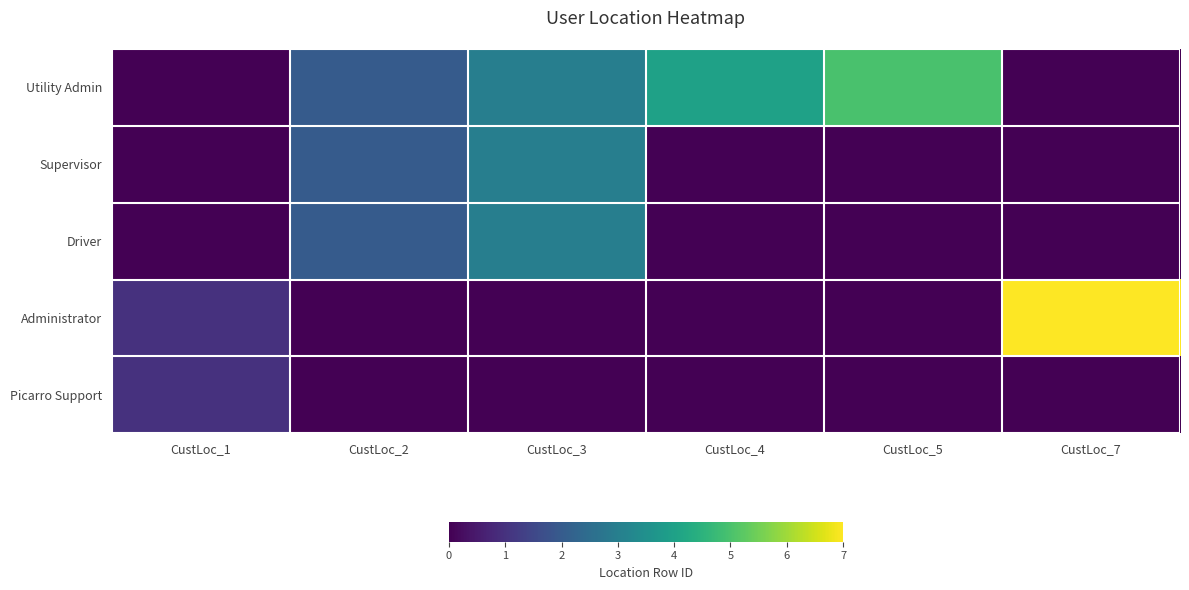

What is the maximum value shown in the chart?

7